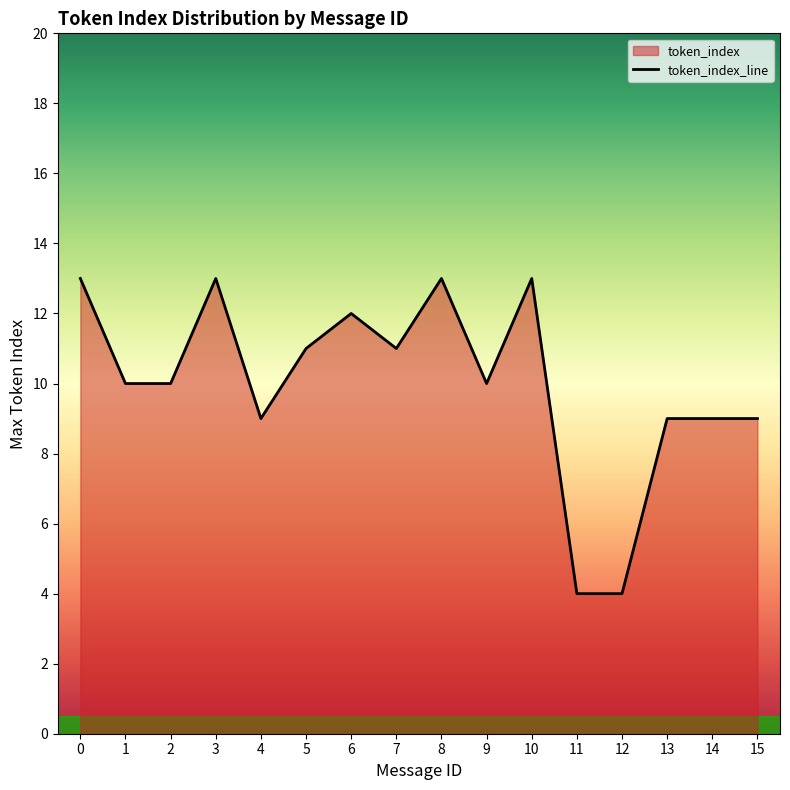

What is the minimum value shown in the chart?

4